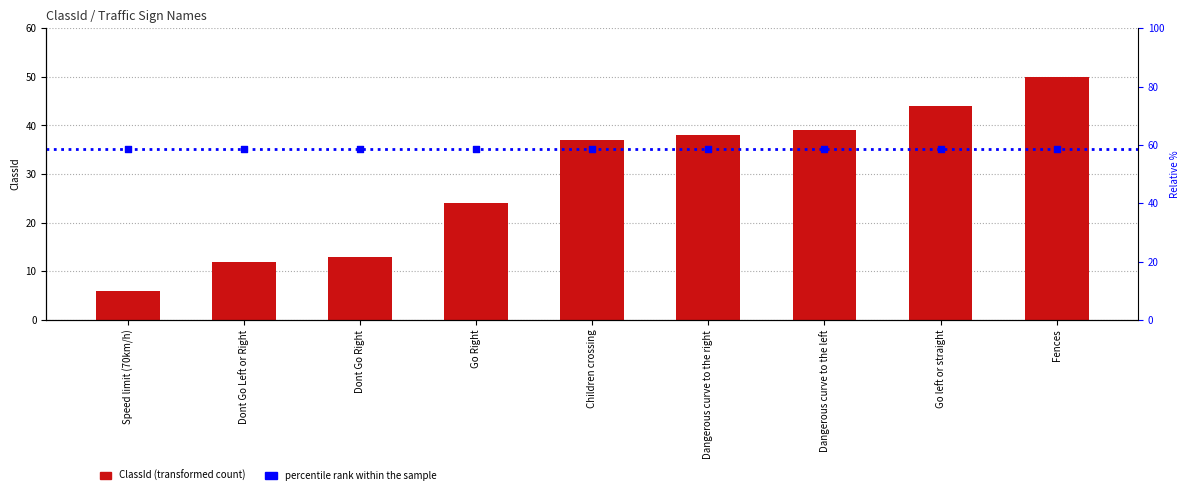

What is the ratio of the value at Dont Go Left or Right to the value at Fences?

0.2